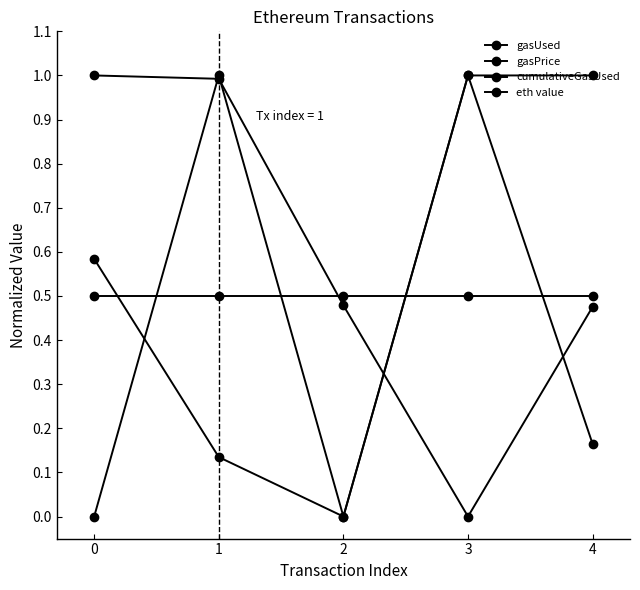

The value of gasUsed at 2 is 0.5. True or false?

True